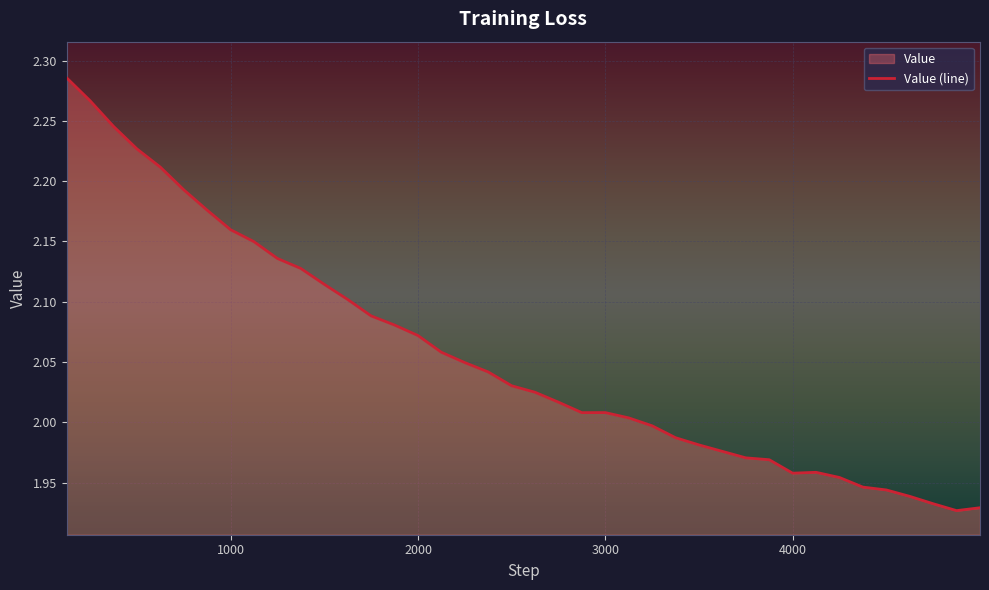

Does the chart display data point markers on the line(s)?

No